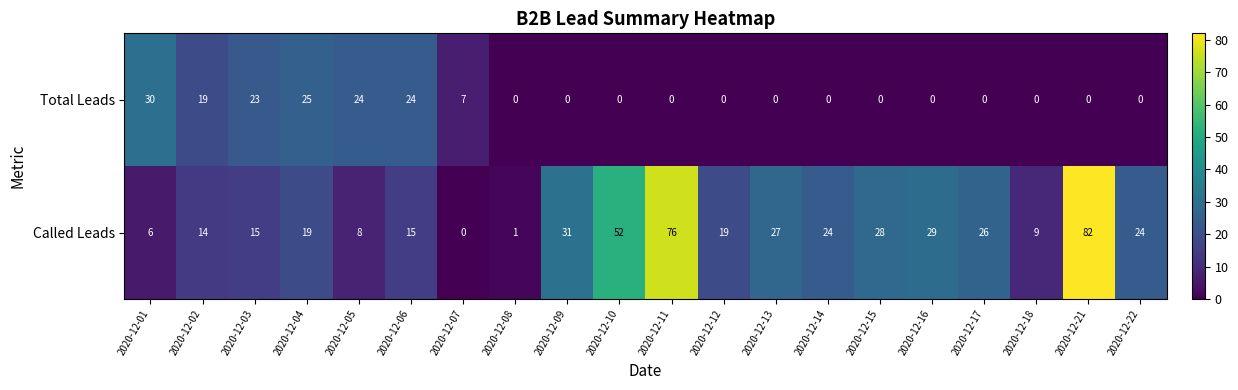

Count the number of data series in this chart.

2